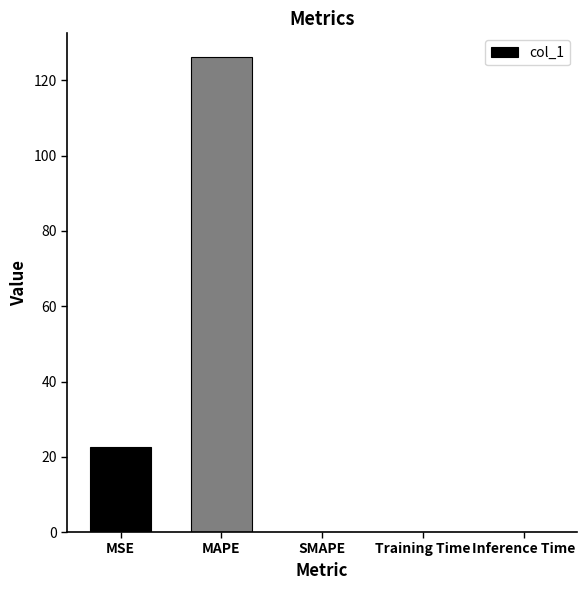

What is the change in value from MSE to SMAPE?

-22.7